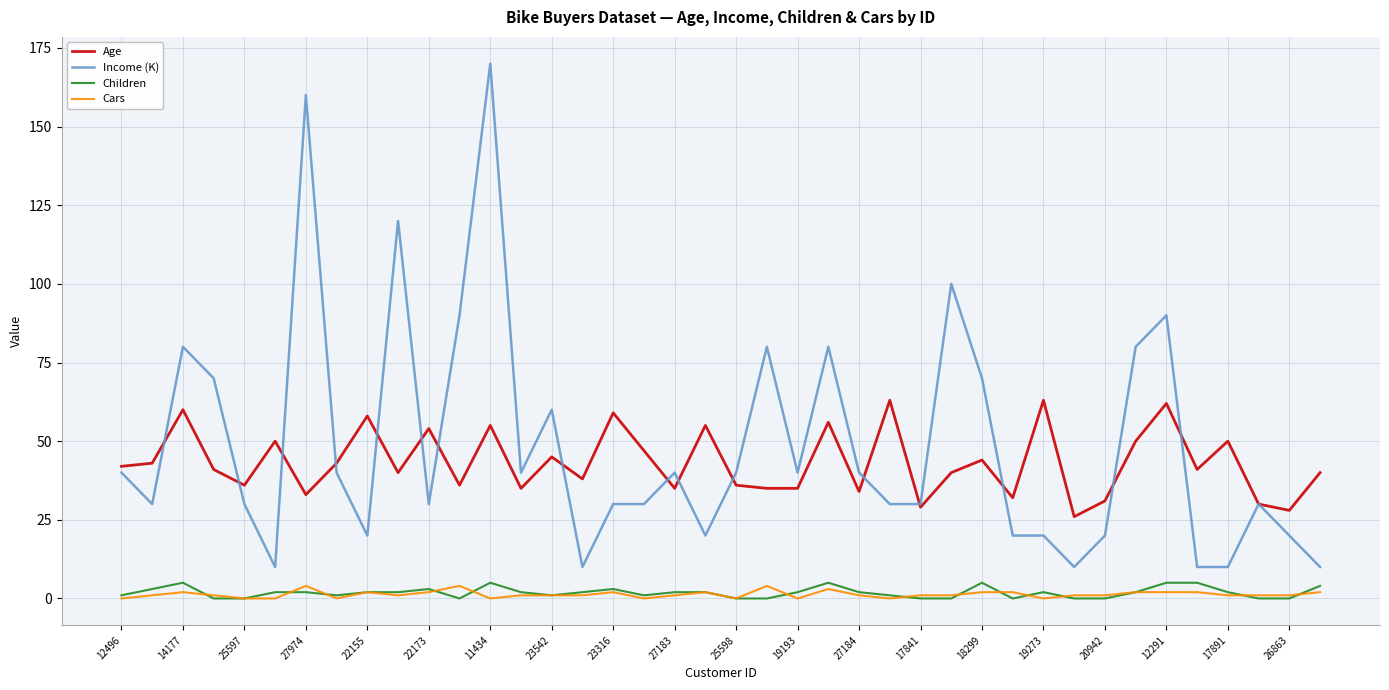

What is the greatest value displayed?

170